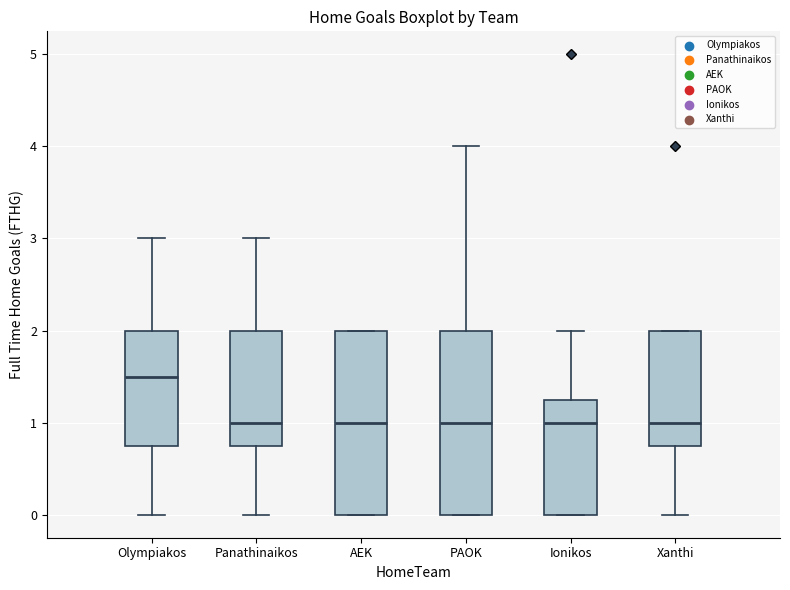

Reading left to right, read every box against the y-axis: the position of its median line, the range the box covers, and the ends of its whiskers. The values are not printed on the chart, so give them approximately, as read against the axis.

Olympiakos: median 1.5, box 0.8 to 2.0, whiskers 0.0 to 3.0
Panathinaikos: median 1.0, box 0.8 to 2.0, whiskers 0.0 to 3.0
AEK: median 1.0, box 0.0 to 2.0, whiskers 0.0 to 2.0
PAOK: median 1.0, box 0.0 to 2.0, whiskers 0.0 to 4.0
Ionikos: median 1.0, box 0.0 to 1.3, whiskers 0.0 to 2.0
Xanthi: median 1.0, box 0.8 to 2.0, whiskers 0.0 to 2.0